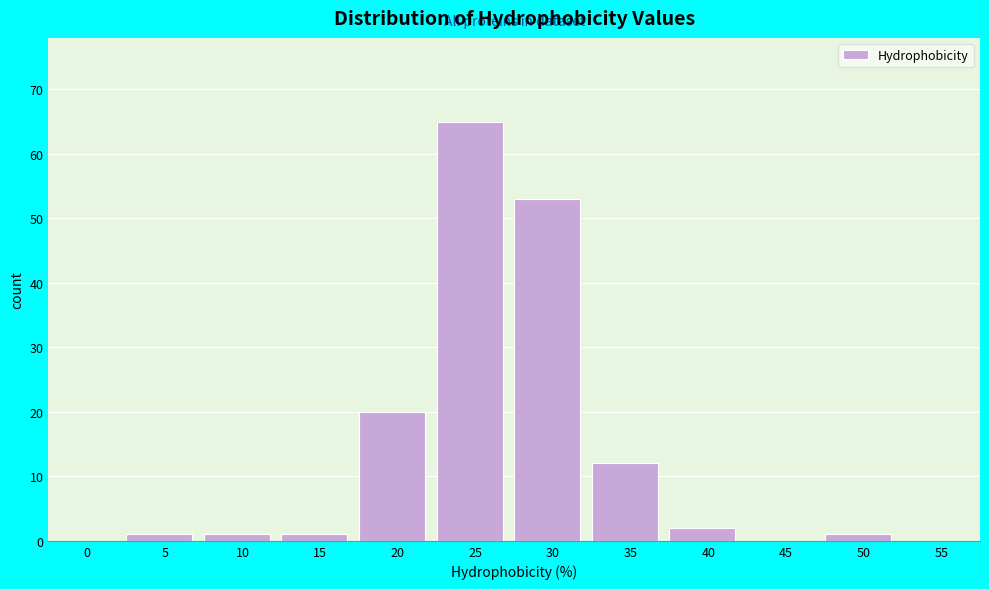

Reading left to right, transcribe all the data shown in this chart.

0=0	5=1	10=1	15=1	20=20	25=65	30=53	35=12	40=2	45=0	50=1	55=0